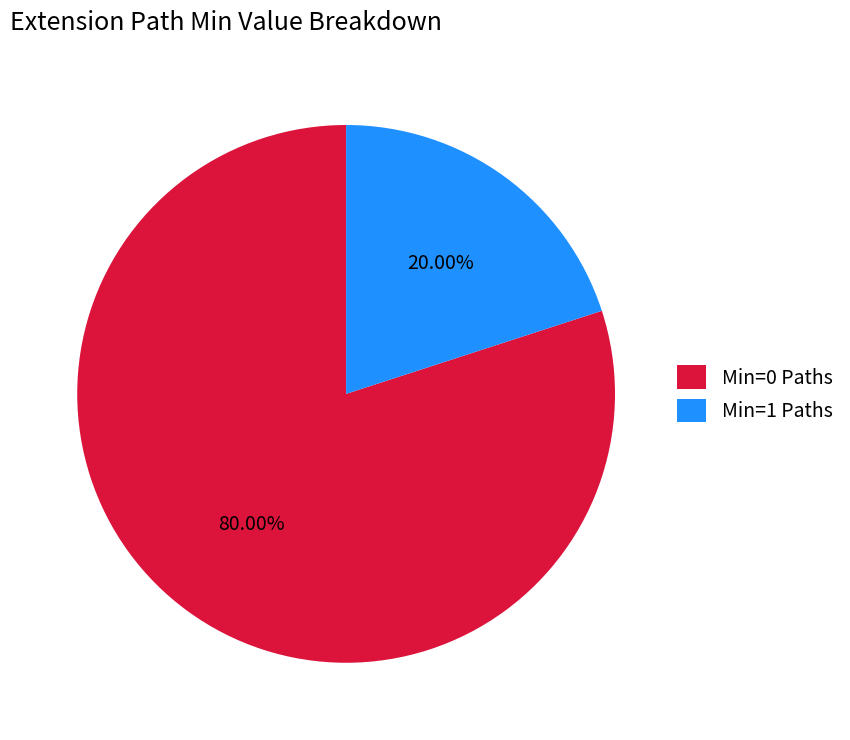

Combined, do Min=0 Paths and Min=1 Paths account for over 50%?

Yes